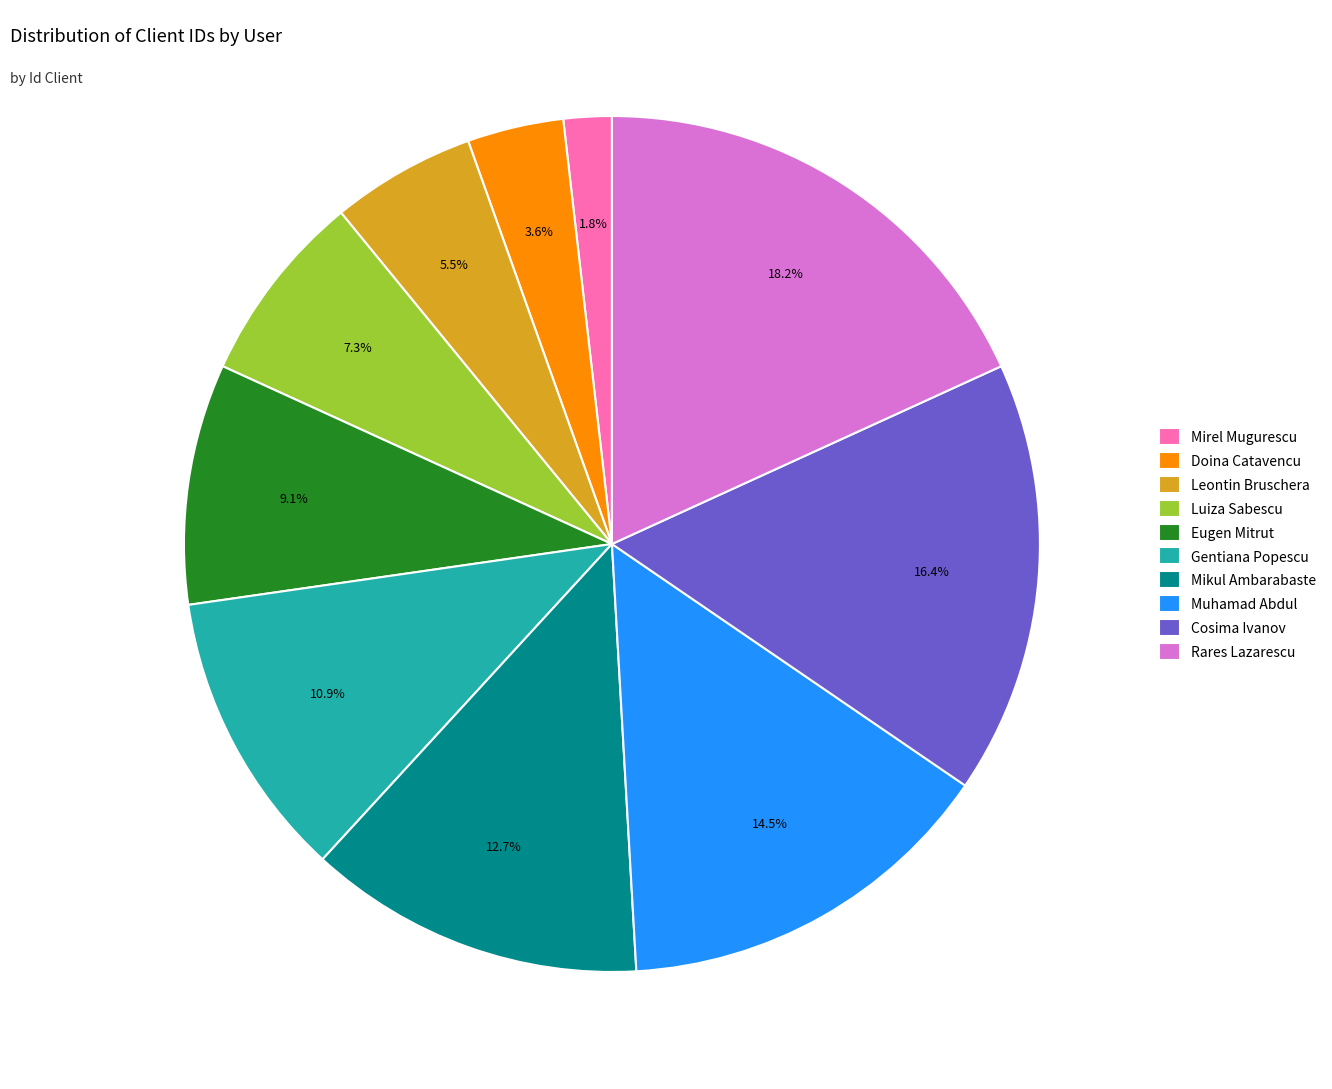

Which slice is the largest?

Rares Lazarescu